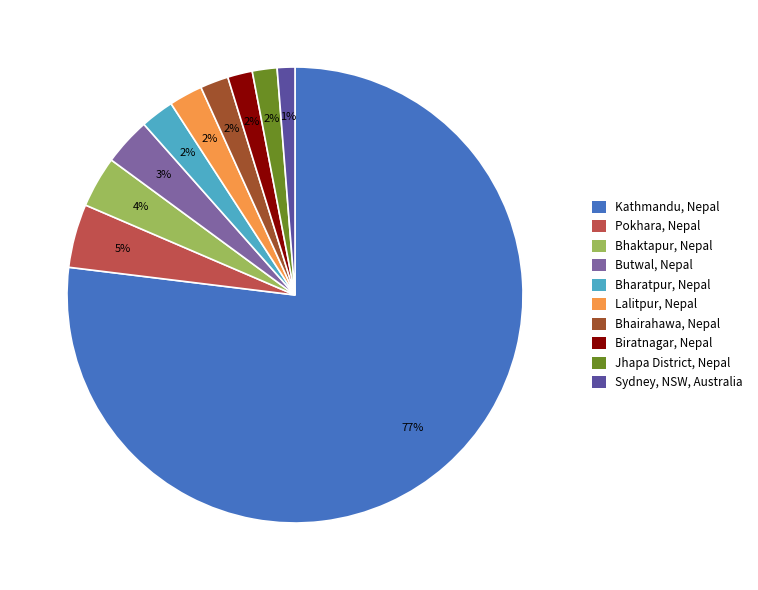

Which category accounts for the majority?

Kathmandu, Nepal